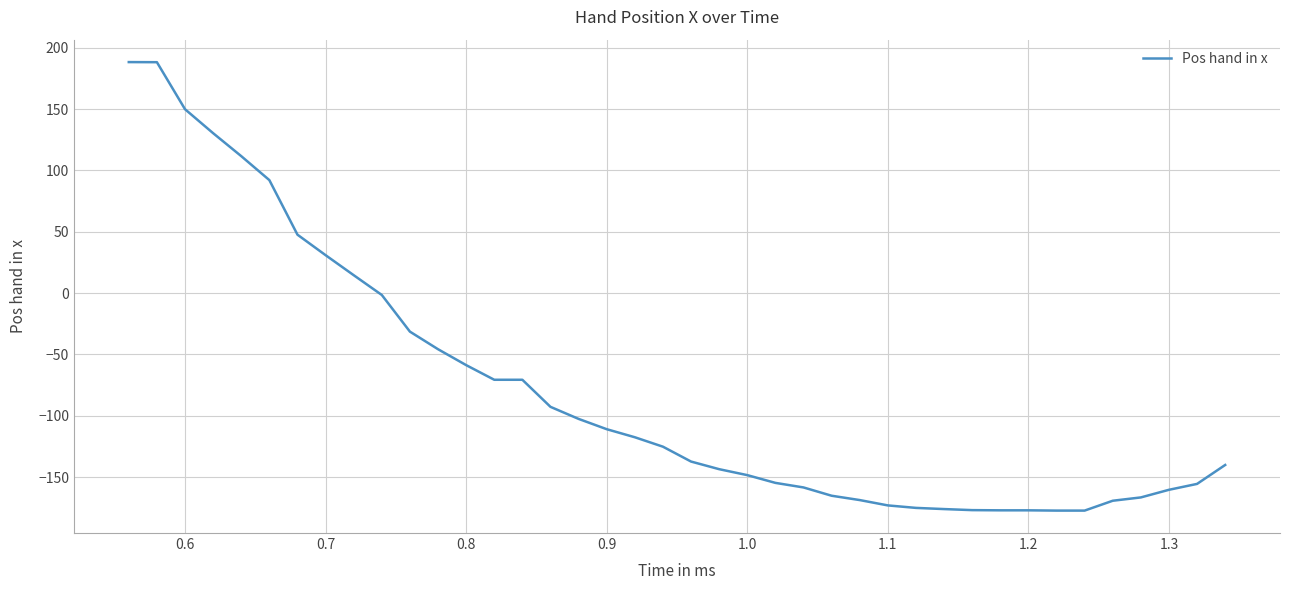

Does the chart display data point markers on the line(s)?

No